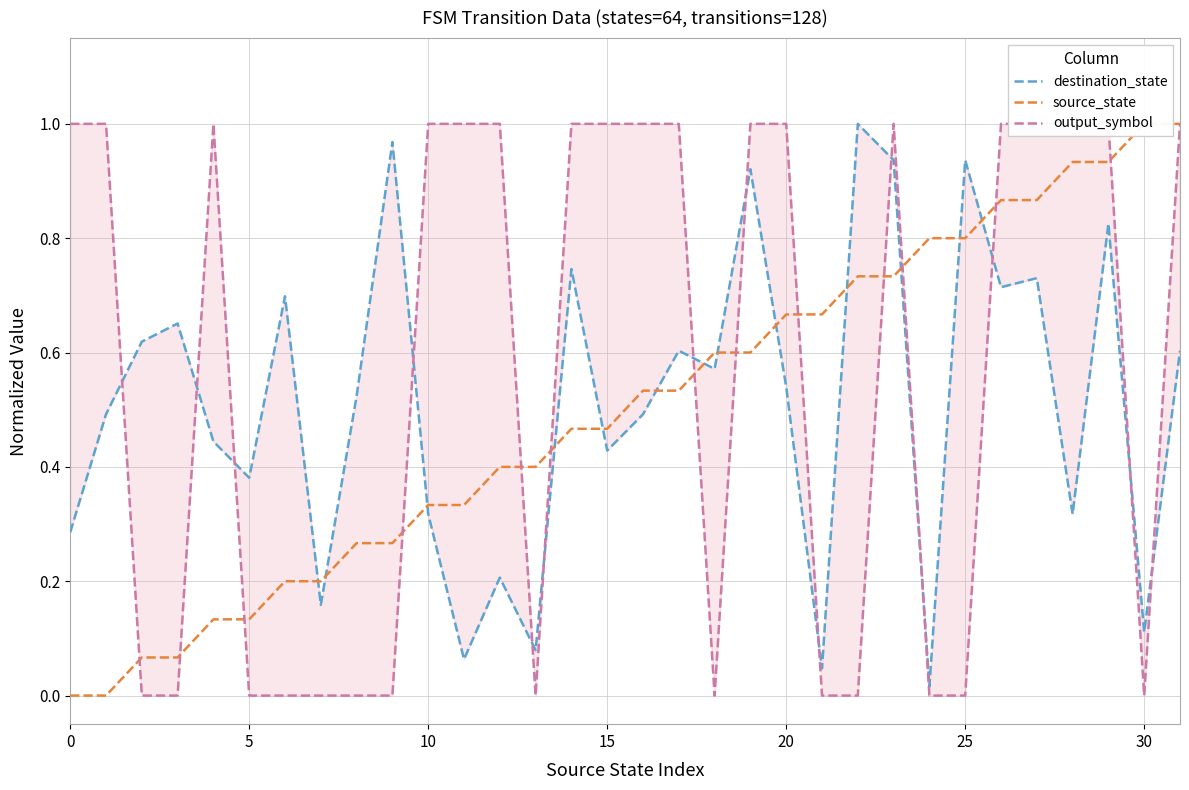

Rank the series at 28 from lowest to highest value.

destination_state, source_state, output_symbol